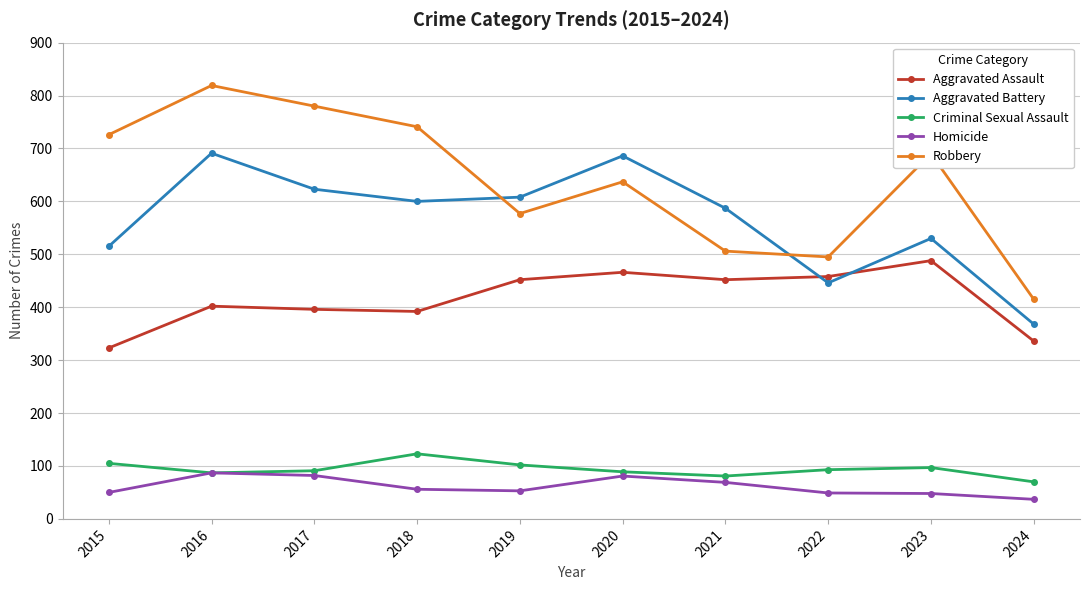

Between 2015 and 2023, which series saw the biggest shift?

Aggravated Assault